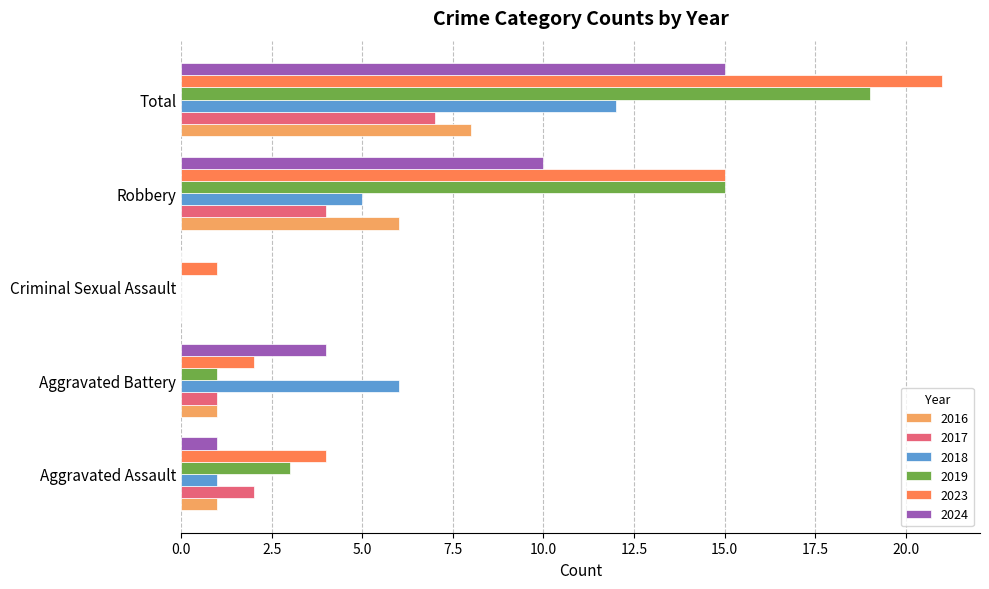

What is the maximum value shown in the chart?

21